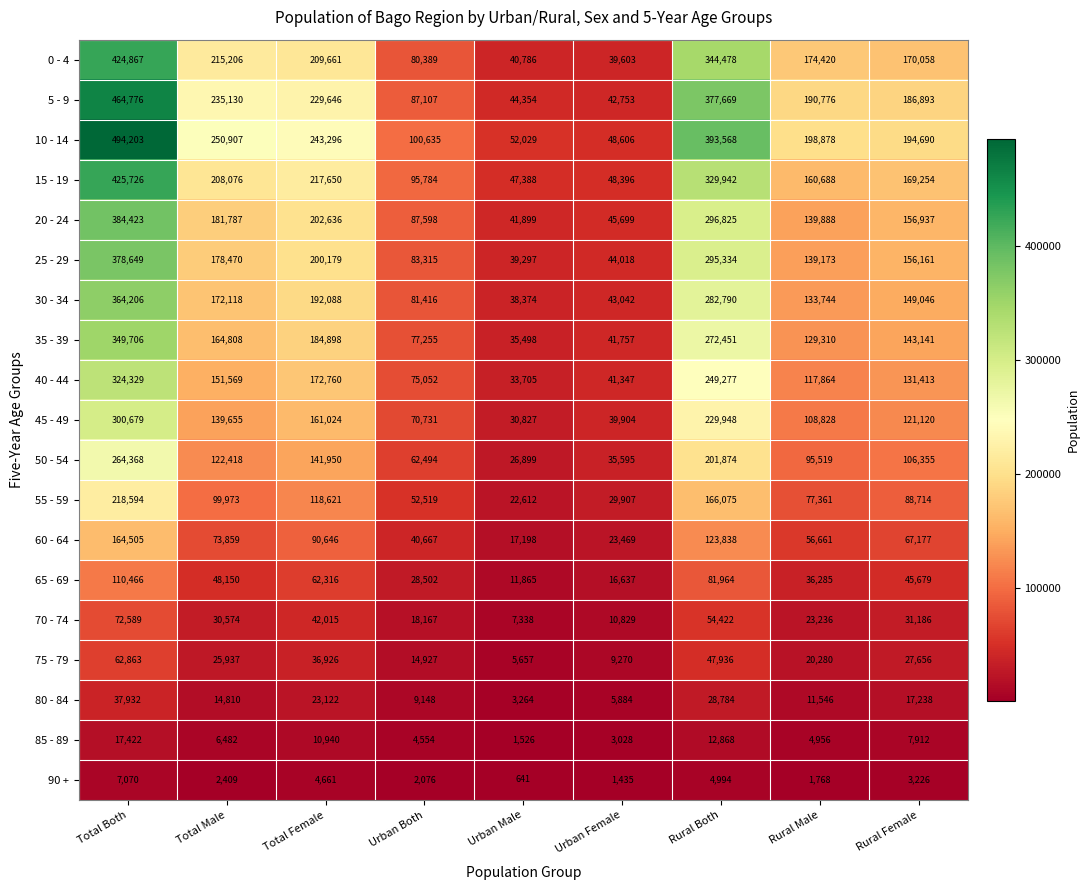

What is the average value of the 55 - 59 series?

97153